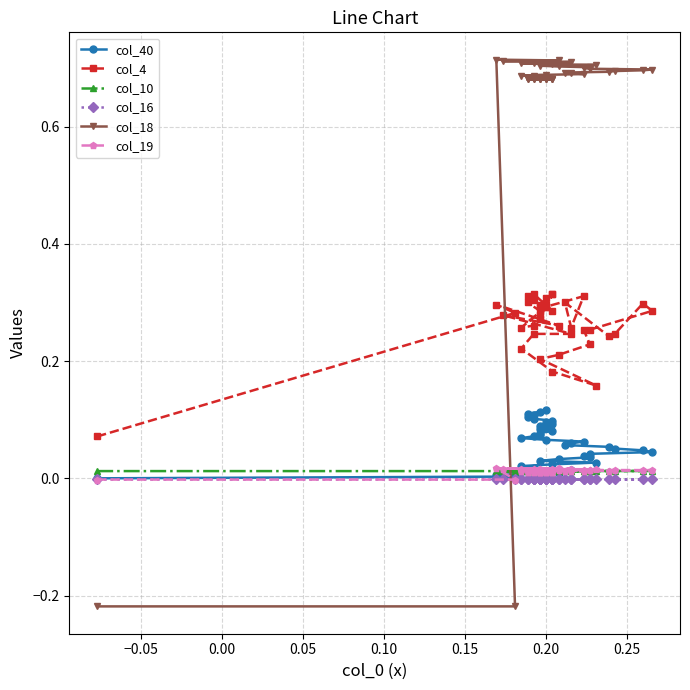

How many lines are shown in the chart?

6